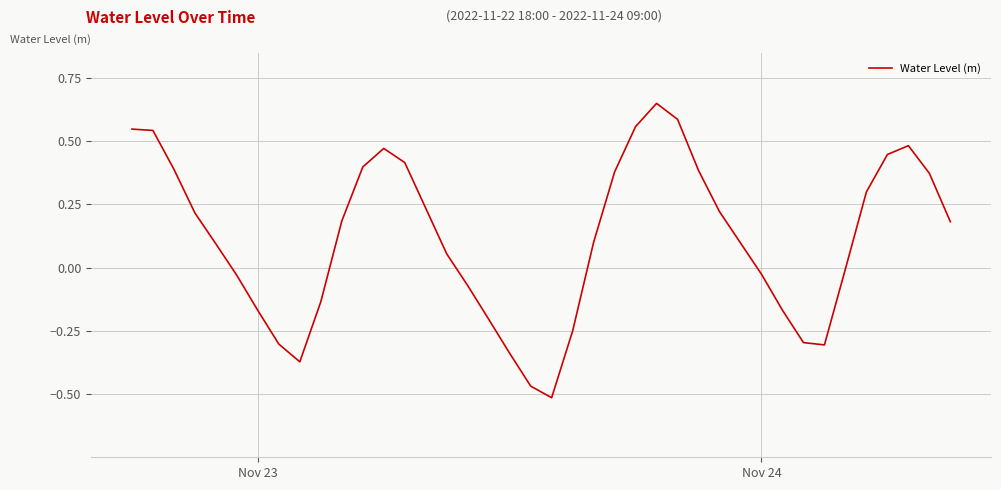

What is the difference between the maximum and minimum values?

1.2